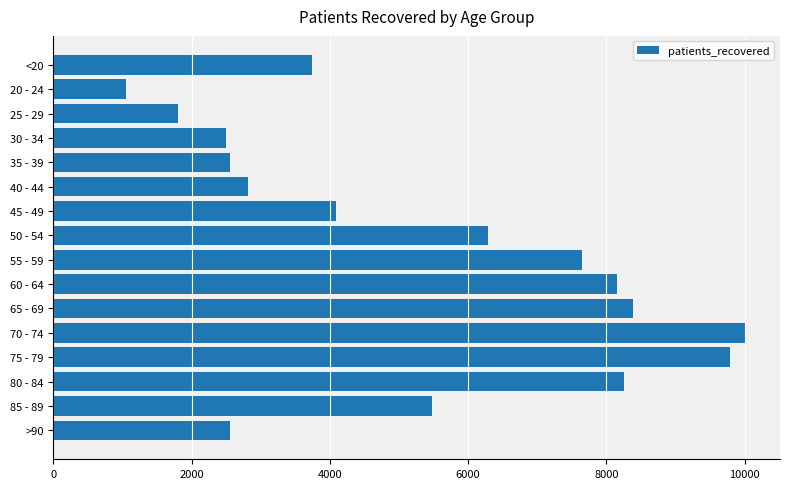

The value at 75 - 79 is 13939. True or false?

False